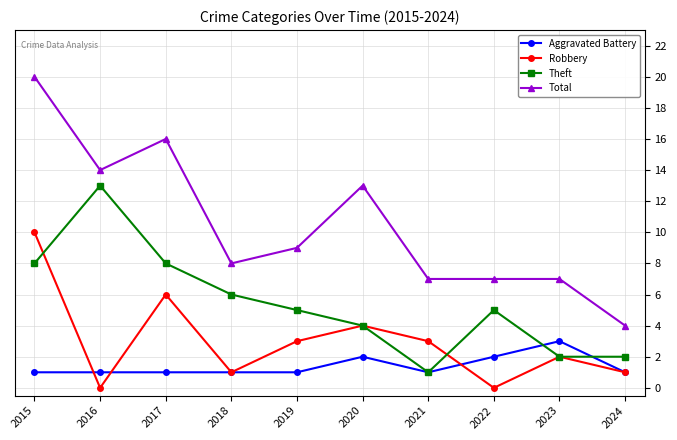

Reading left to right, extract all data points from this chart.

Aggravated Battery: 2015=1	2016=1	2017=1	2018=1	2019=1	2020=2	2021=1	2022=2	2023=3	2024=1
Robbery: 2015=10	2016=0	2017=6	2018=1	2019=3	2020=4	2021=3	2022=0	2023=2	2024=1
Theft: 2015=8	2016=13	2017=8	2018=6	2019=5	2020=4	2021=1	2022=5	2023=2	2024=2
Total: 2015=20	2016=14	2017=16	2018=8	2019=9	2020=13	2021=7	2022=7	2023=7	2024=4